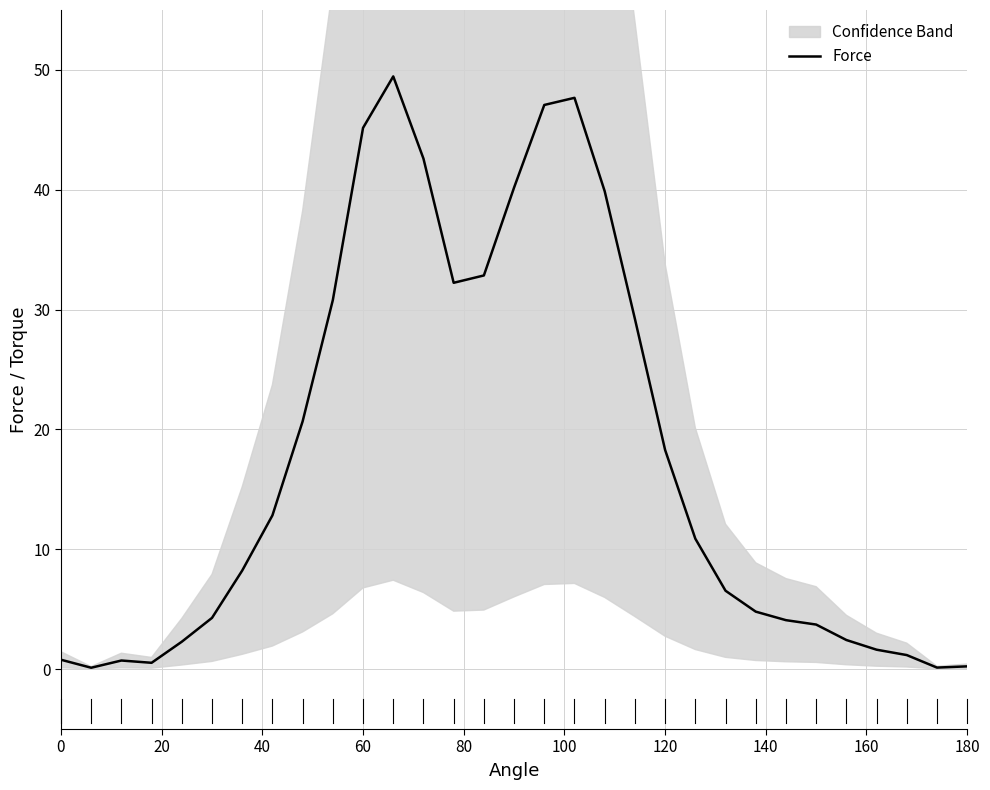

What is the greatest value displayed?

49.5